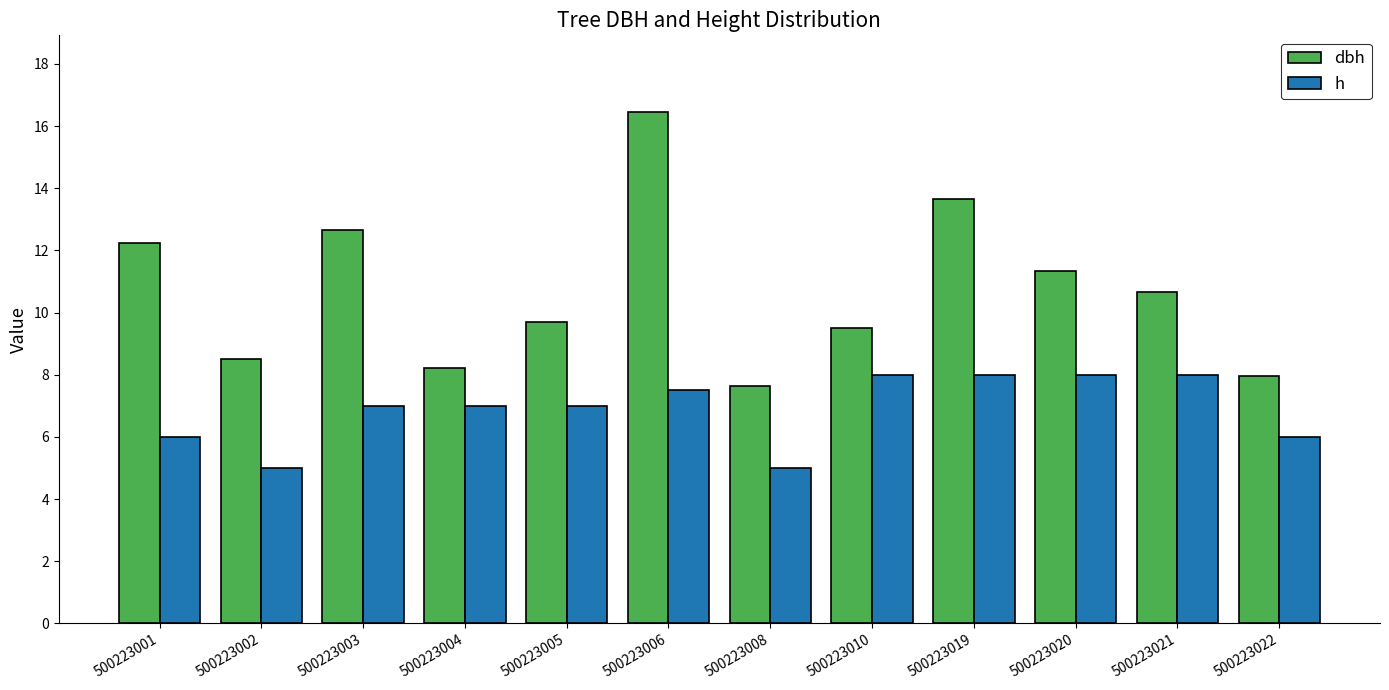

True or false: h has a value of 8.0 at 500223021.

True